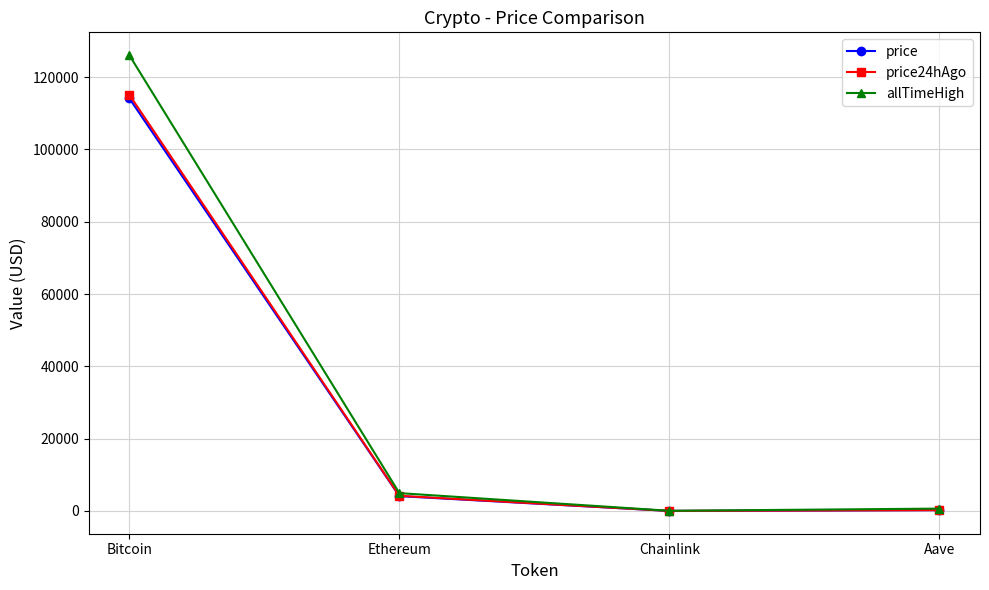

True or false: price24hAgo and price cross at least once.

False